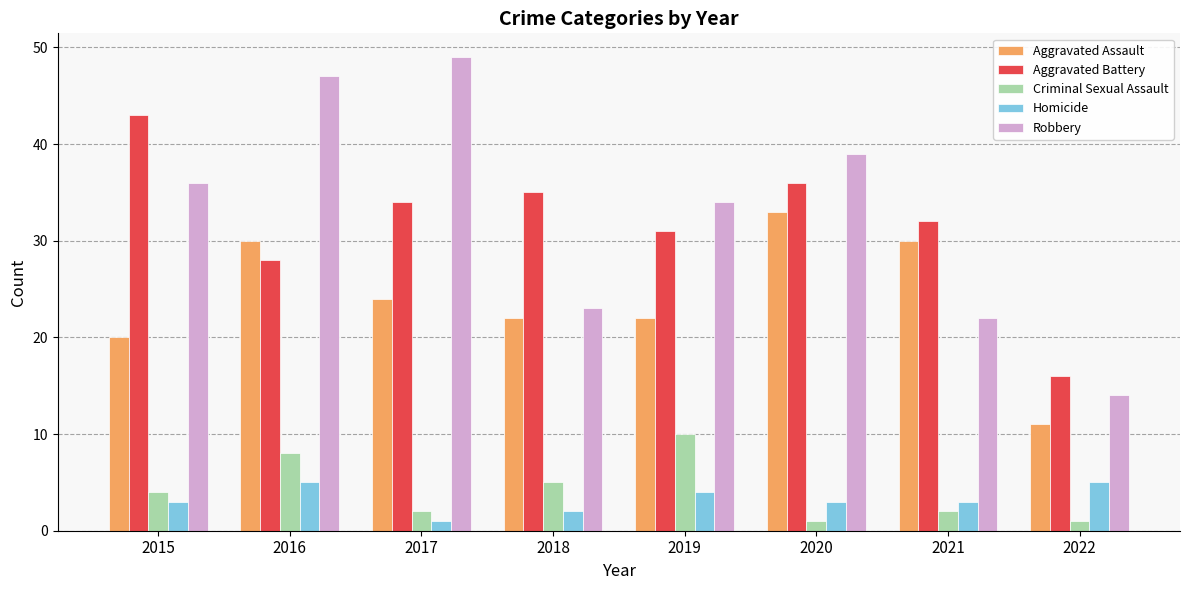

Which series has the widest spread of values?

Robbery